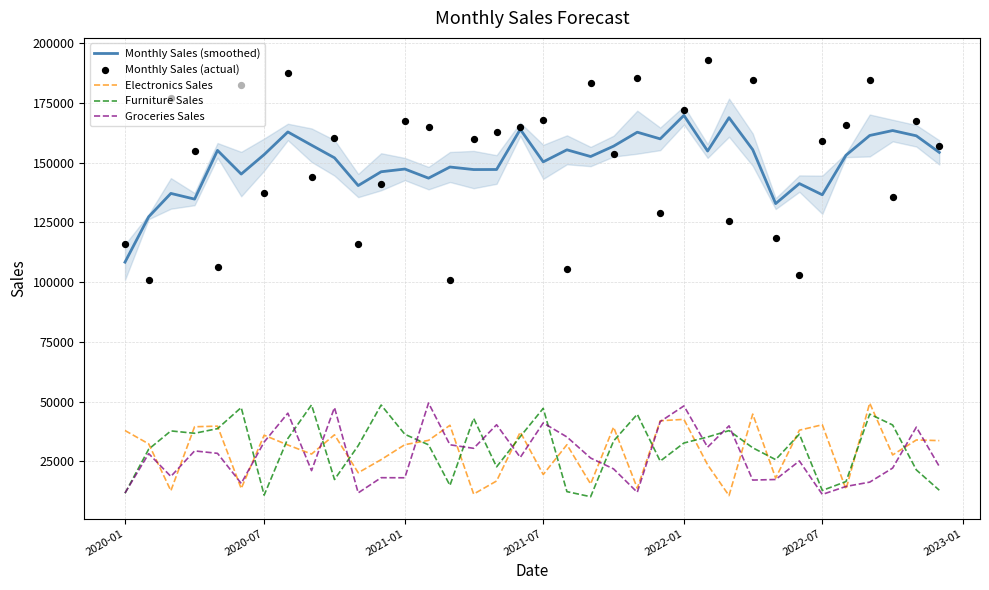

True or false: Furniture Sales and Monthly Sales (smoothed) cross at least once.

False